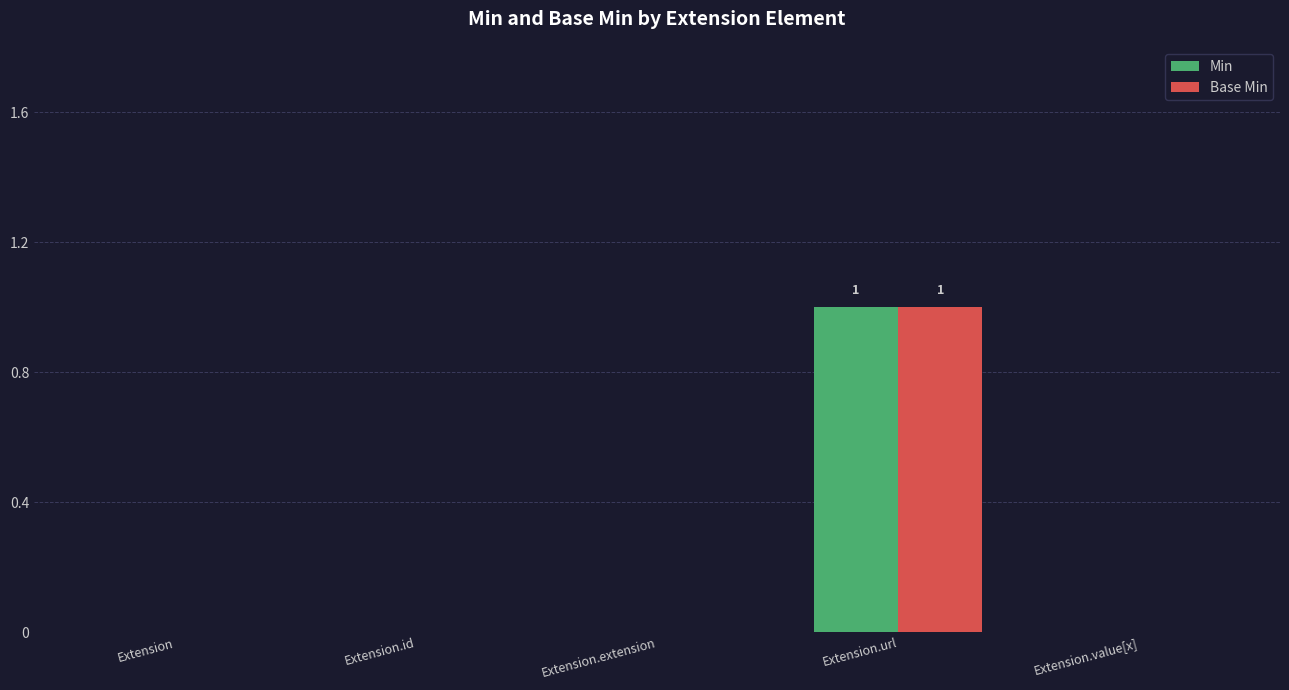

The Min series shows 1 at Extension. True or false?

False